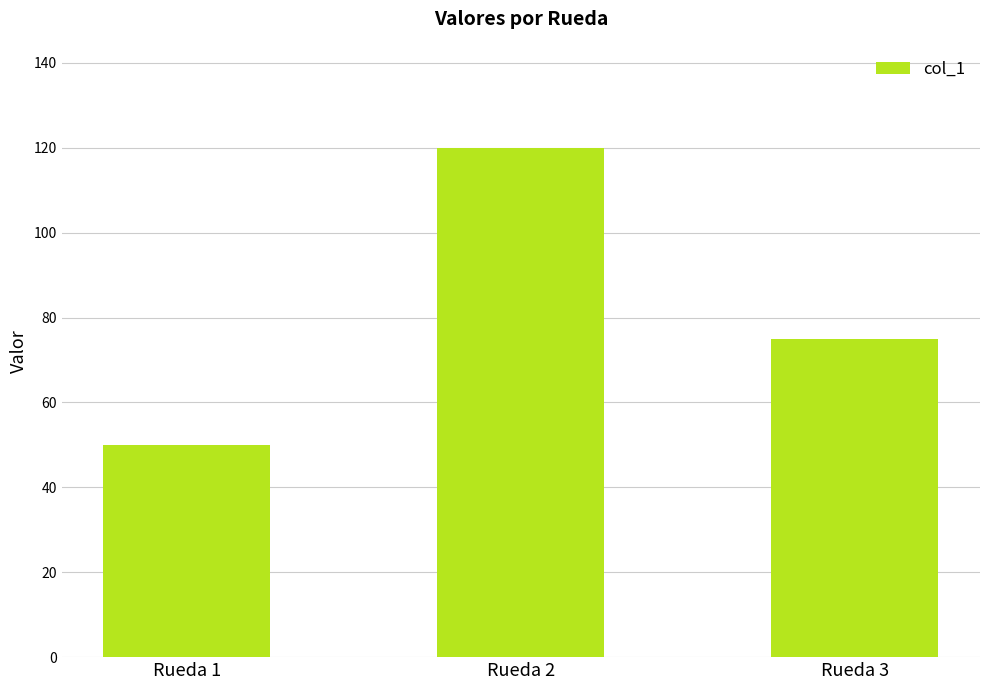

How many values are below 75?

1